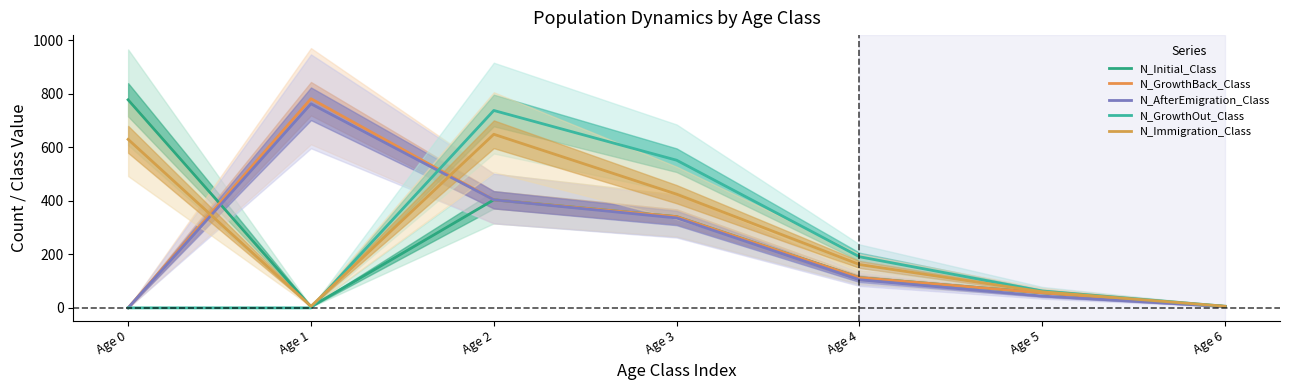

Where is the first local maximum for N_Immigration_Class?

Age 2